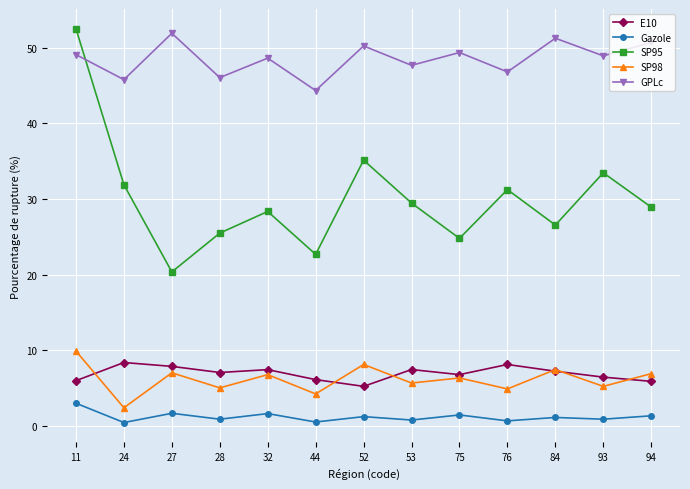

True or false: SP98 and Gazole cross at least once.

False